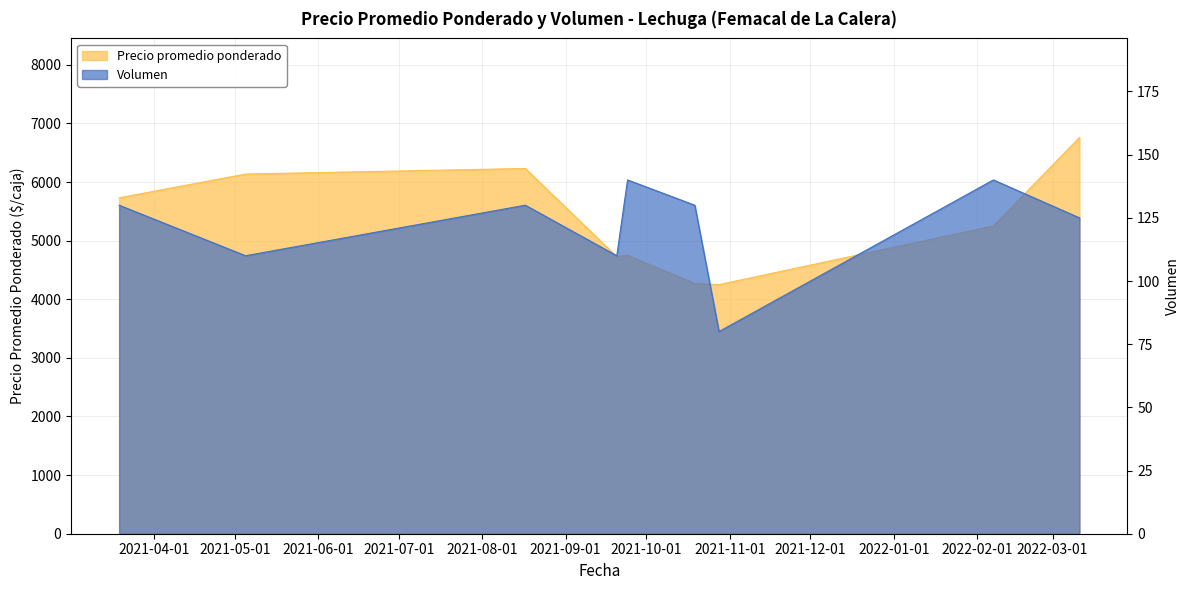

True or false: Volumen and Precio promedio ponderado intersect in this chart.

False